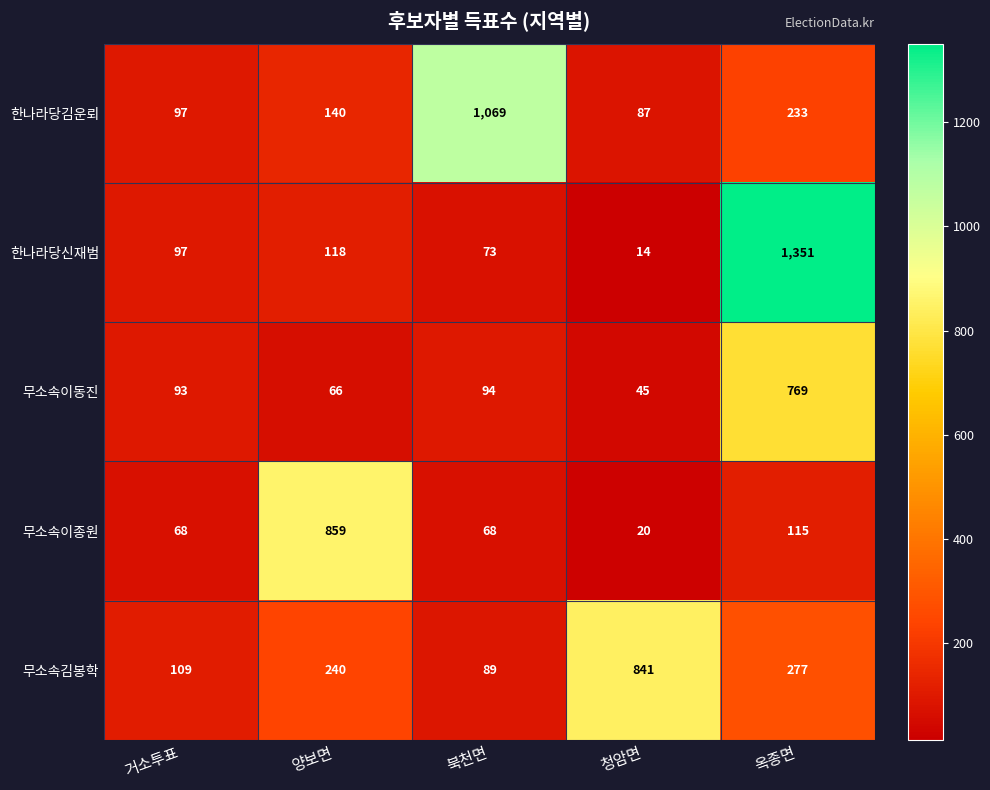

Reading left to right, transcribe all the data shown in this chart.

한나라당김운뢰: 97	140	1069	87	233
한나라당신재범: 97	118	73	14	1351
무소속이동진: 93	66	94	45	769
무소속이종원: 68	859	68	20	115
무소속김봉학: 109	240	89	841	277